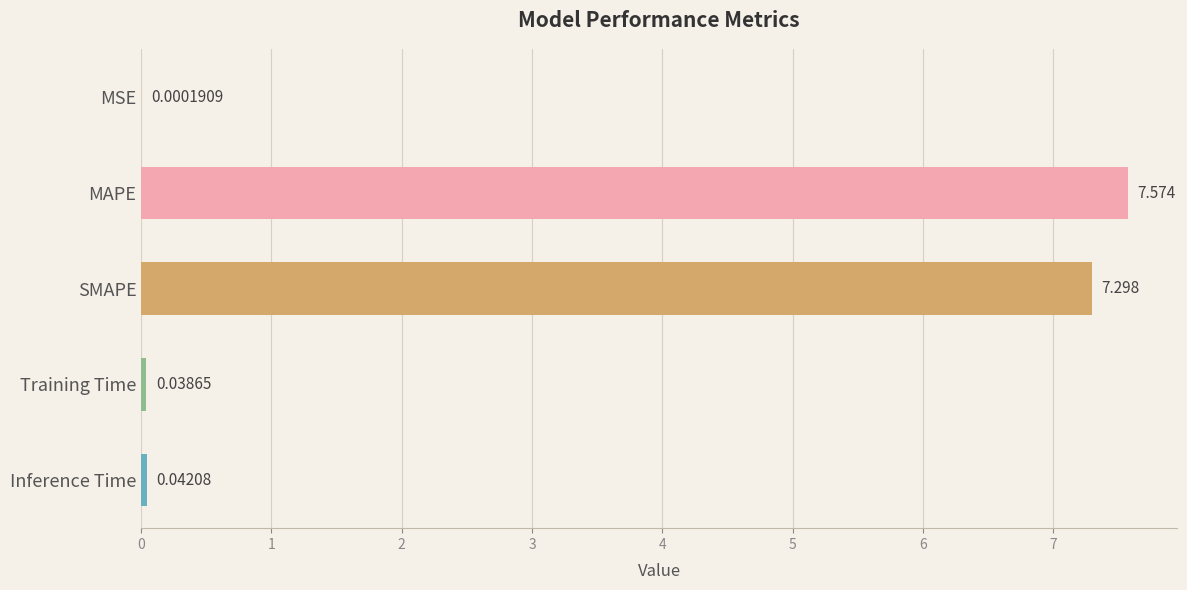

At which label is the value closest to 3?

Inference Time